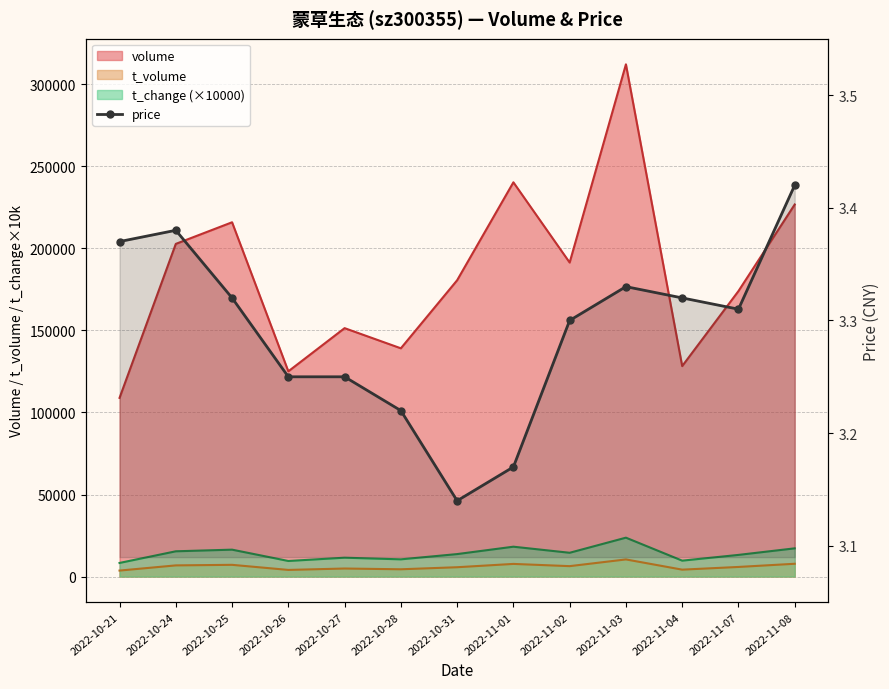

Rank the categories by value from highest to lowest.

2022-11-08, 2022-10-24, 2022-10-21, 2022-11-03, 2022-10-25, 2022-11-04, 2022-11-07, 2022-11-02, 2022-10-26, 2022-10-27, 2022-10-28, 2022-11-01, 2022-10-31